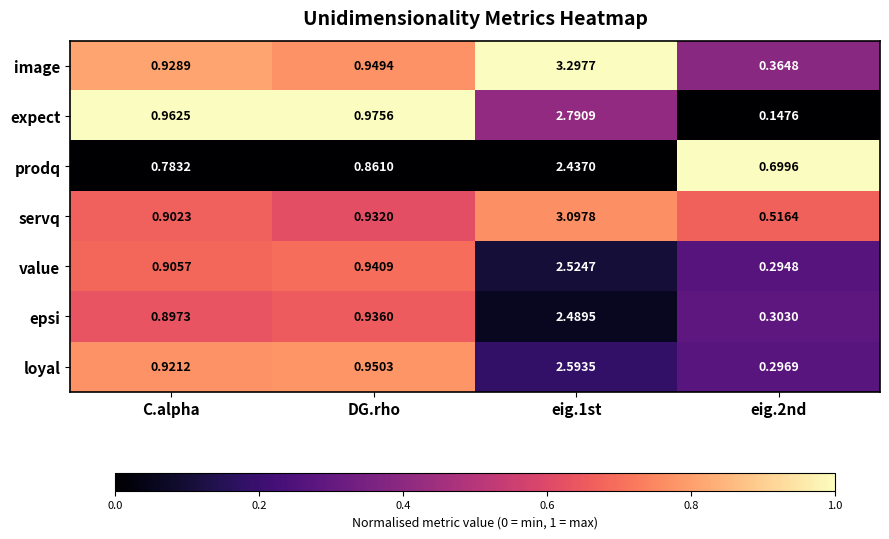

What is the difference between the highest and lowest values at eig.2nd?

0.6